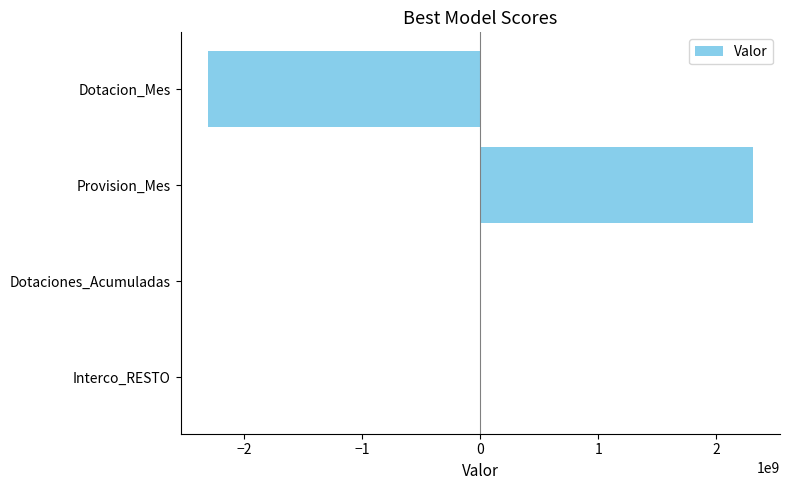

Which label corresponds to the largest value in the chart?

Provision_Mes